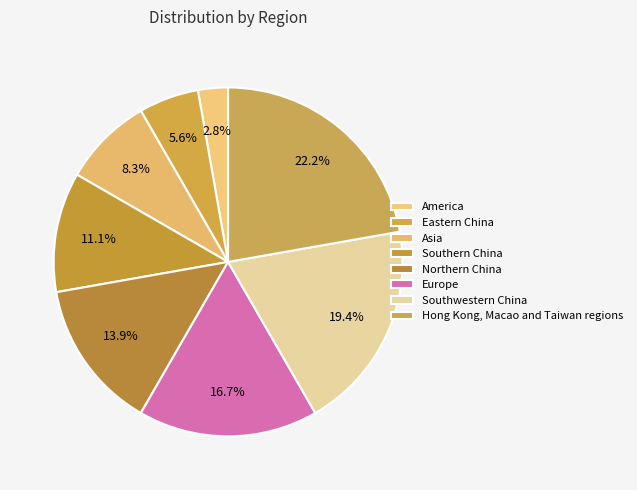

Does Southern China represent more than half of the total?

No